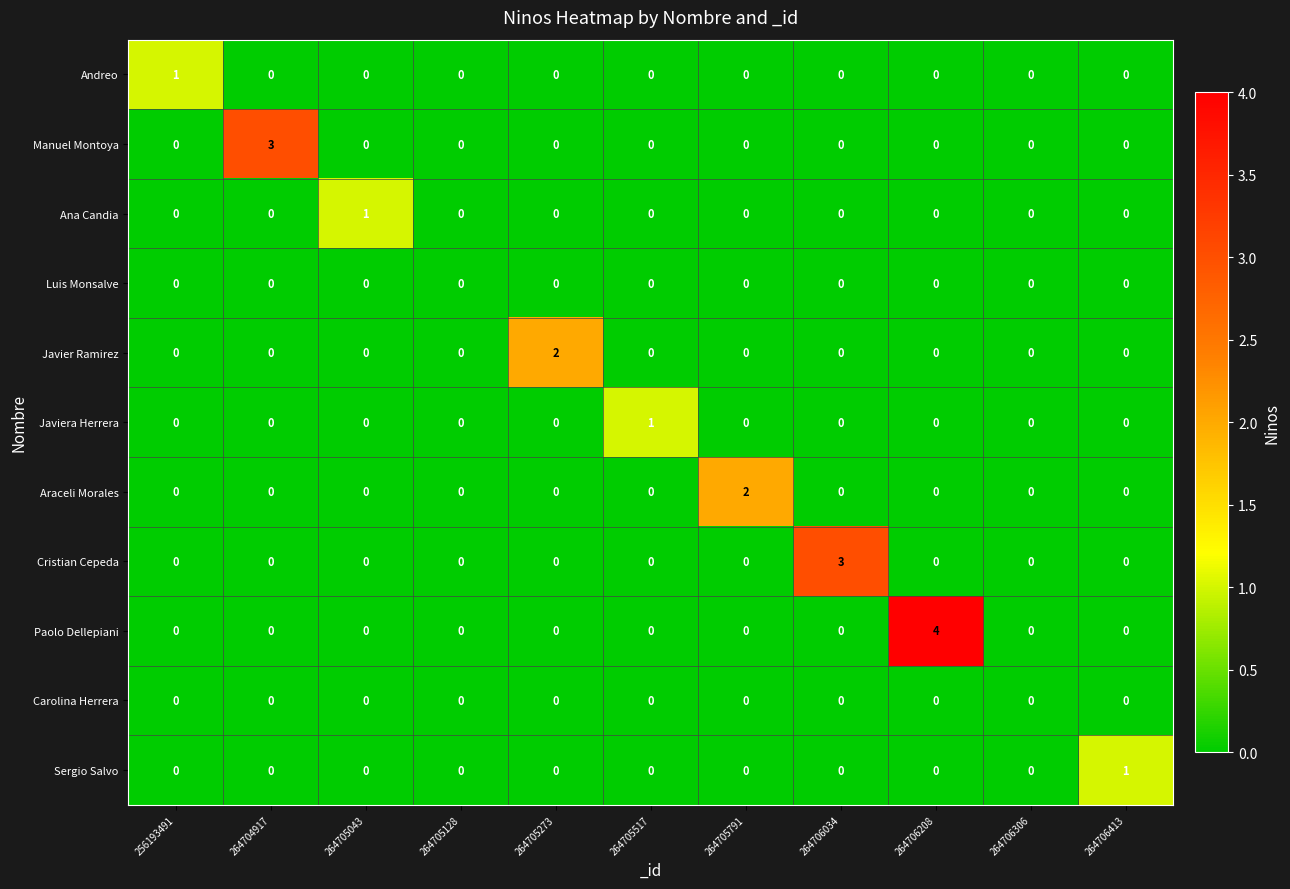

Which series has the largest total across all categories?

Paolo Dellepiani